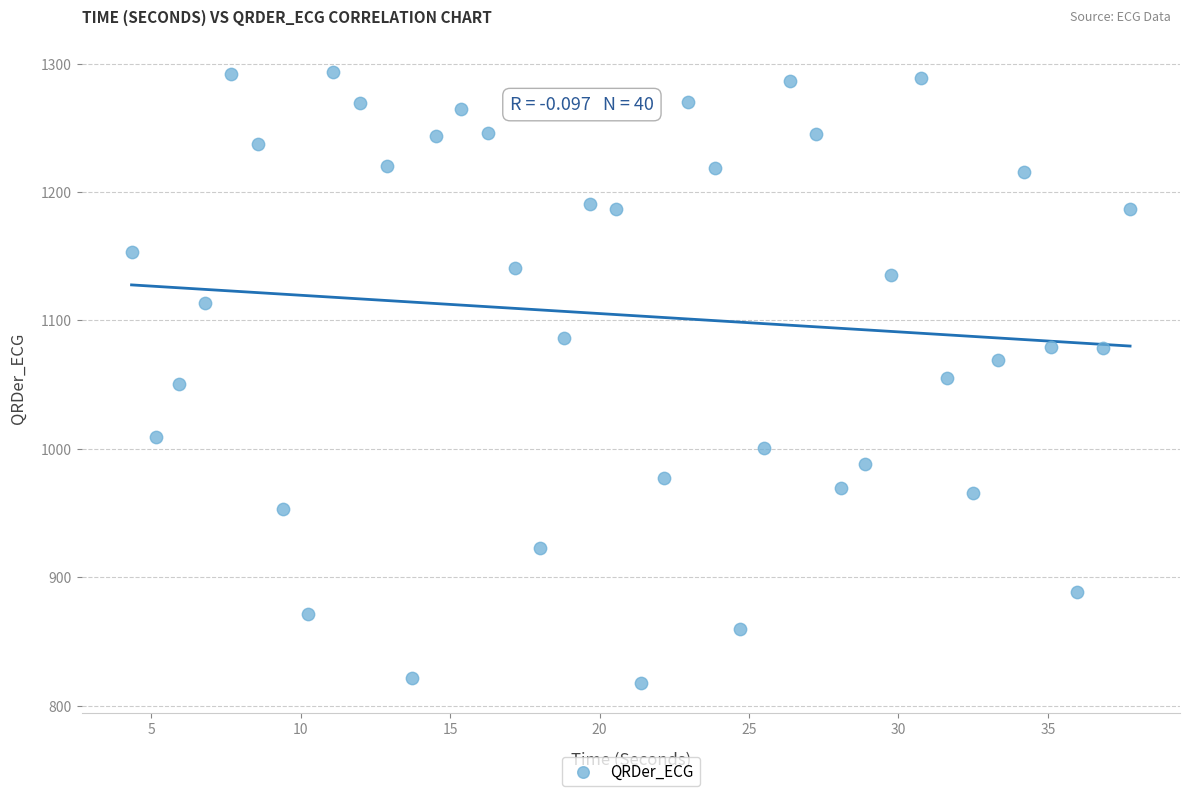

What is the range of Y values (max minus min)?

475.1